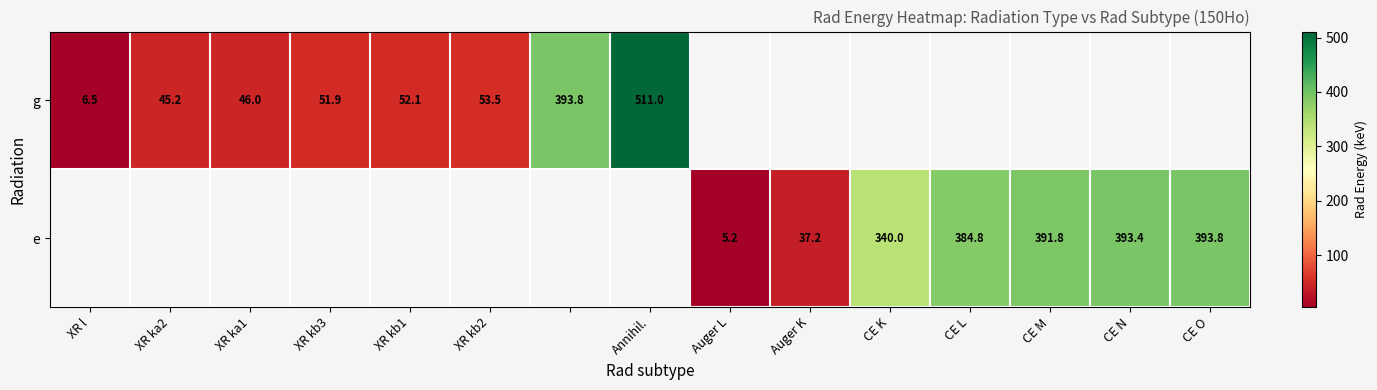

The value of e at CE M is 670.6. True or false?

False